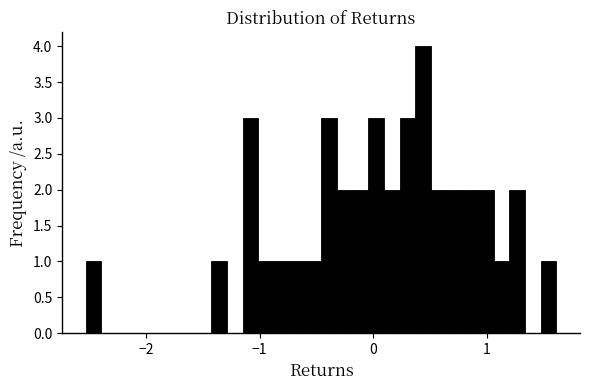

Around what value on the x-axis is the tallest bar? Give the approximate position of its centre, as read against the axis.

0.4